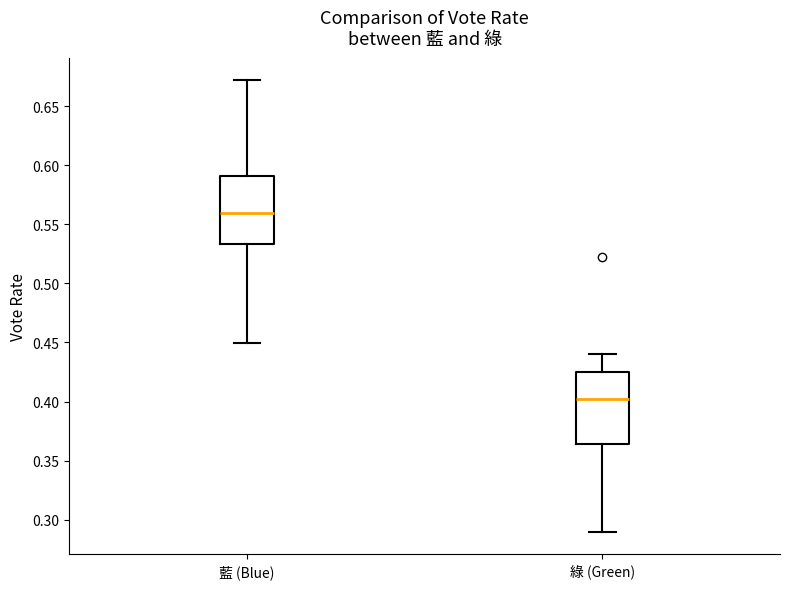

Reading left to right, transcribe this box plot: for each box, give where its median line is, the range the box spans, and where its two whiskers end, as read against the y-axis. The values are not printed on the chart, so give them approximately, as read against the axis.

藍 (Blue): median 0.560, box 0.535 to 0.590, whiskers 0.450 to 0.670
綠 (Green): median 0.400, box 0.365 to 0.425, whiskers 0.290 to 0.440